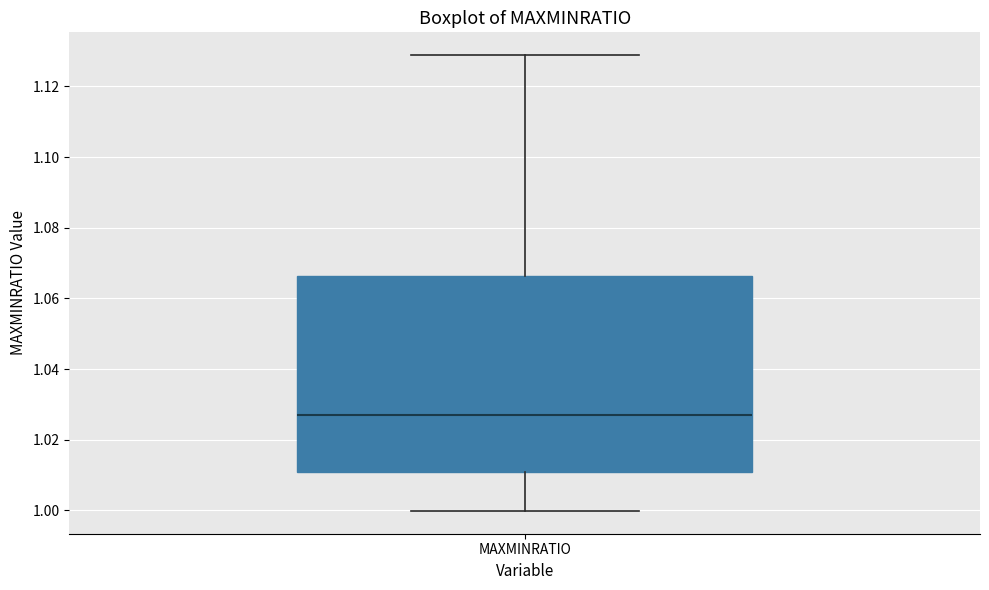

Read this box plot against the y-axis: the position of the median line, the range covered by the box, and the ends of both whiskers. The values are not printed on the chart, so give them approximately, as read against the axis.

median 1.026, box 1.010 to 1.066, whiskers 1.000 to 1.128